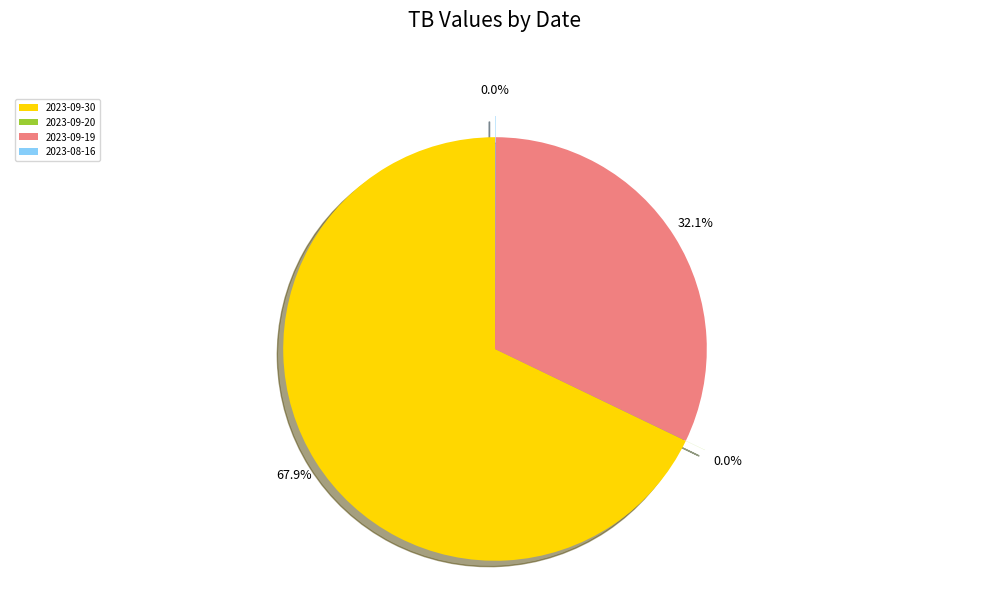

Which category accounts for the majority?

2023-09-30